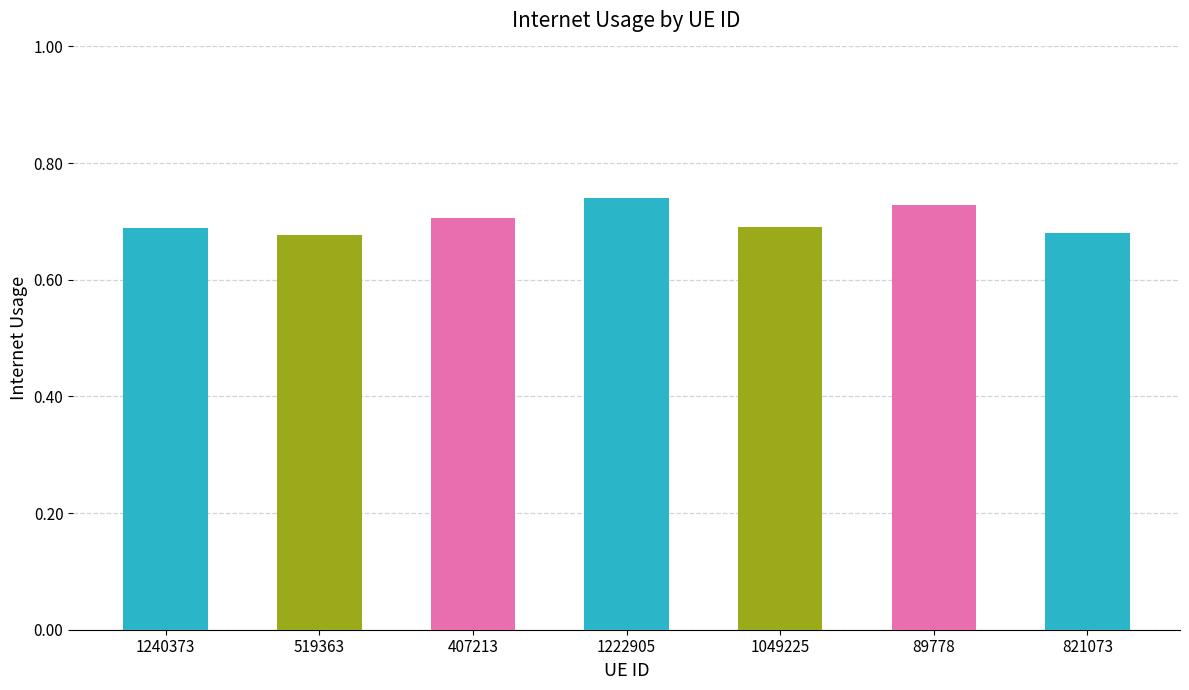

True or false: the data shows 0.7 at 89778.

True